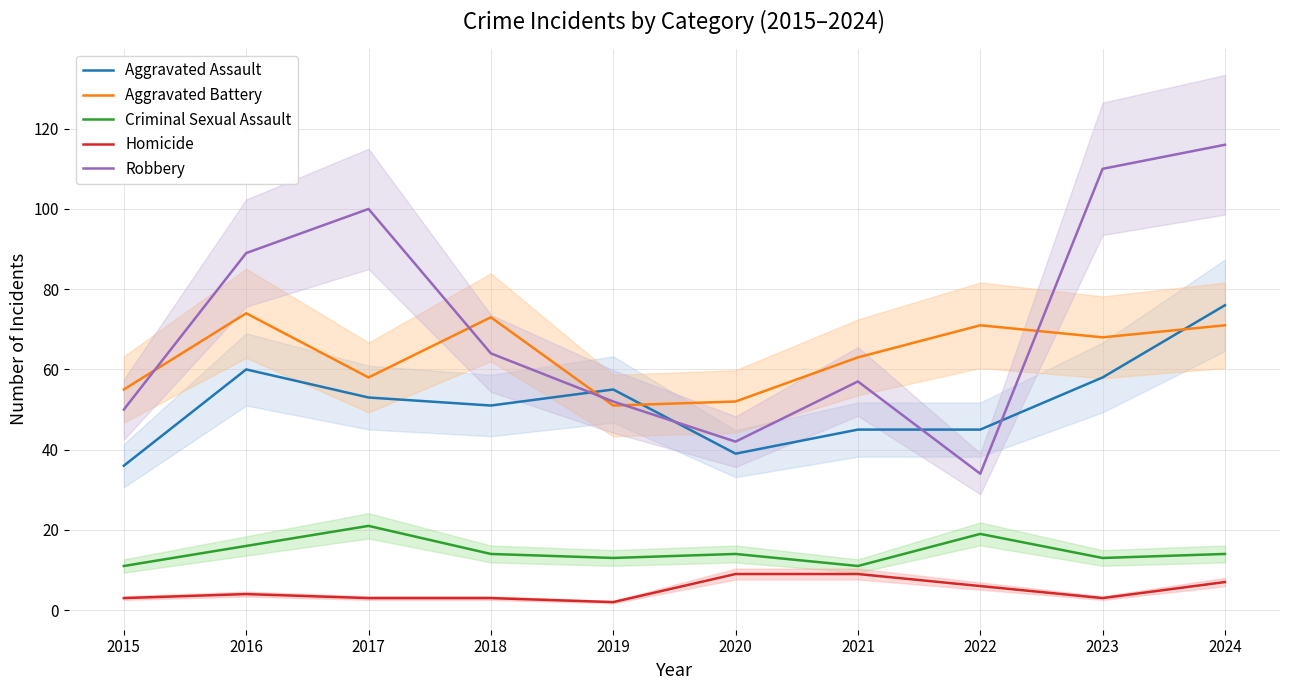

What is the total value across all series at 2016?

243